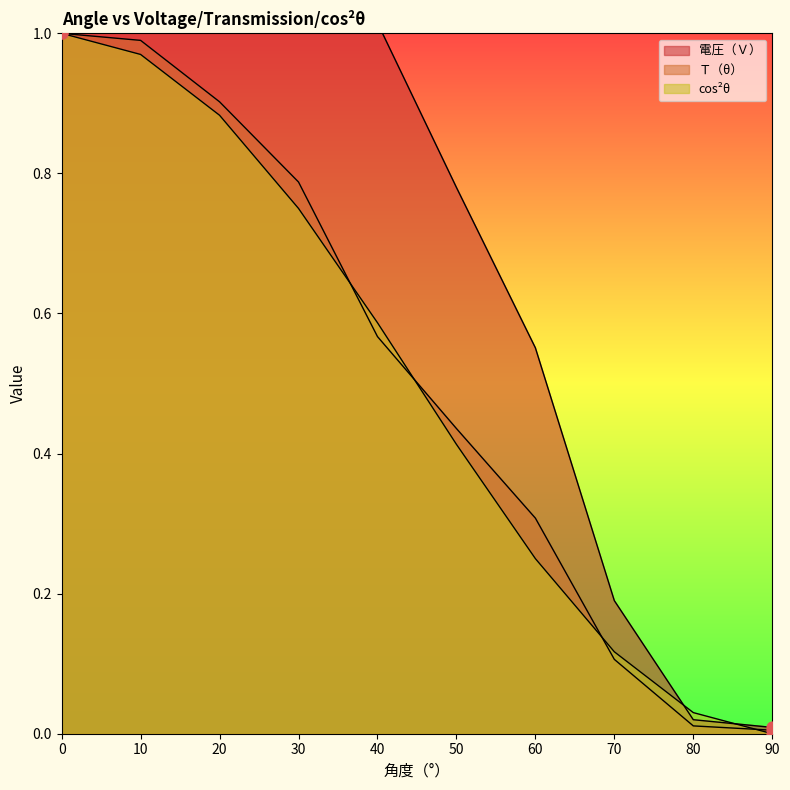

Which series contains the highest Y value?

電圧（Ｖ）